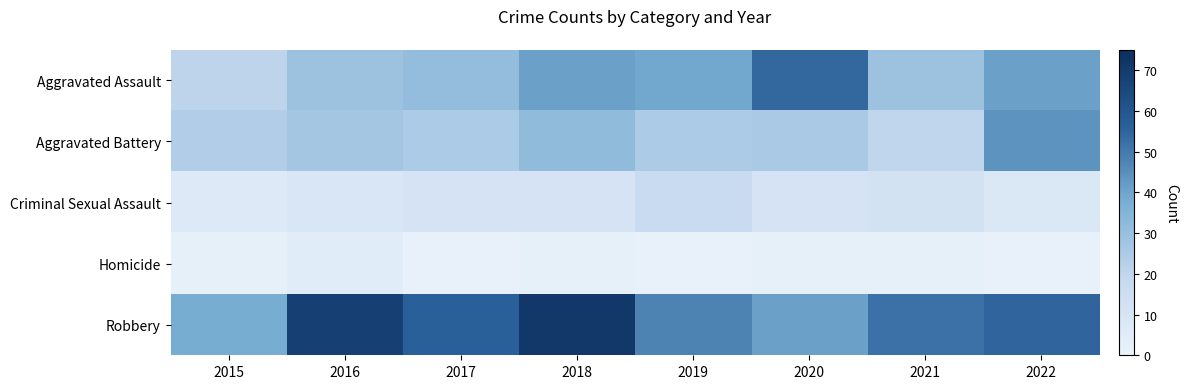

At how many categories does at least one series exceed 34?

8